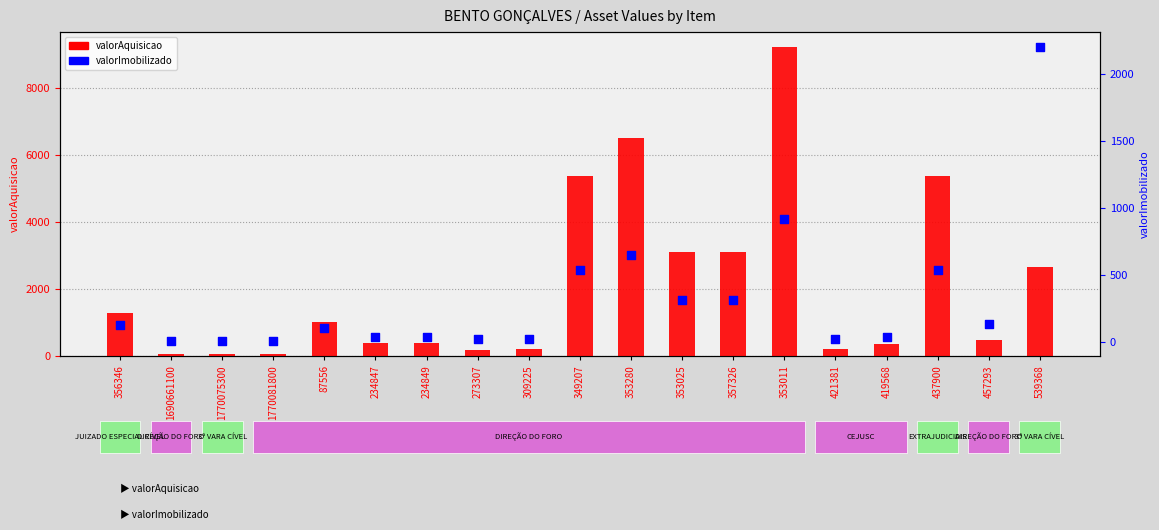

Is the value of valorAquisicao at 234847 greater than the value of valorImobilizado at 457293?

Yes